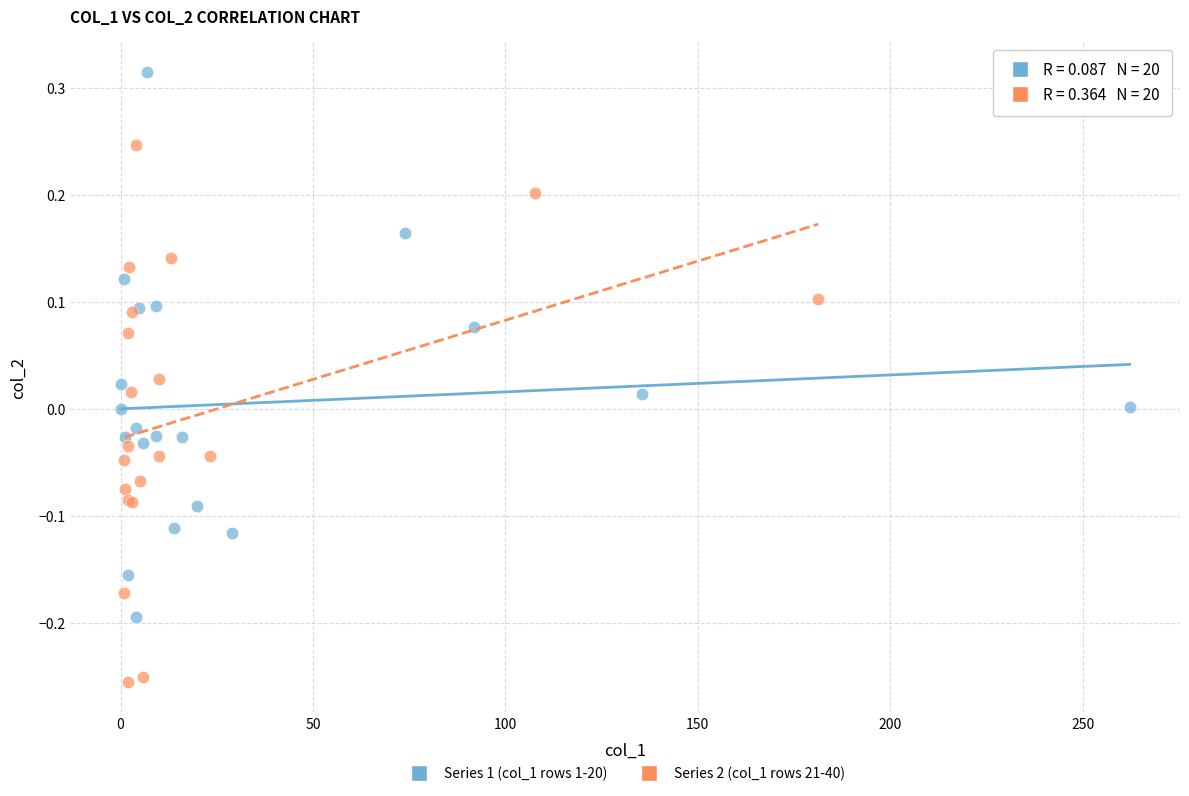

What are all the series names shown in the legend?

Series 1 (col_1 rows 1-20), Series 2 (col_1 rows 21-40)